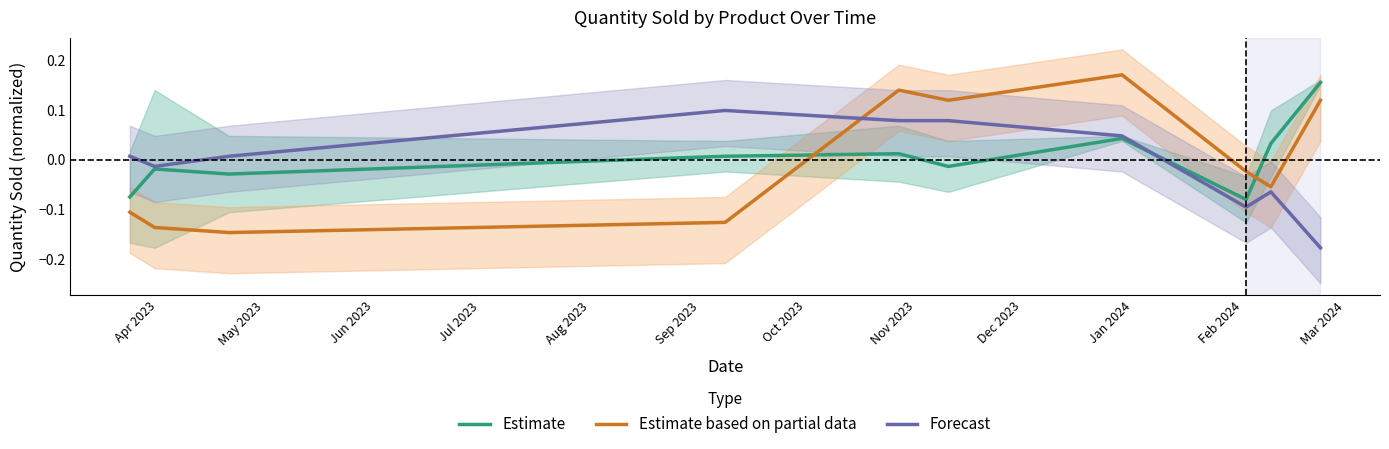

Reading left to right, transcribe all the data shown in this chart.

Estimate: -0.1	-0.0	-0.0	0.0	0.0	-0.0	0.0	-0.1	0.0	0.2
Estimate based on partial data: -0.1	-0.1	-0.1	-0.1	0.1	0.1	0.2	-0.0	-0.1	0.1
Forecast: 0.0	-0.0	0.0	0.1	0.1	0.1	0.0	-0.1	-0.1	-0.2